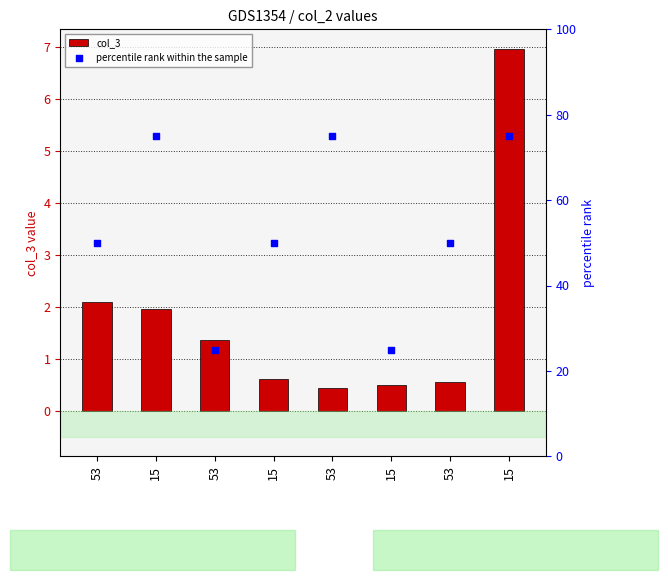

Which series reaches the maximum Y coordinate?

percentile rank within the sample